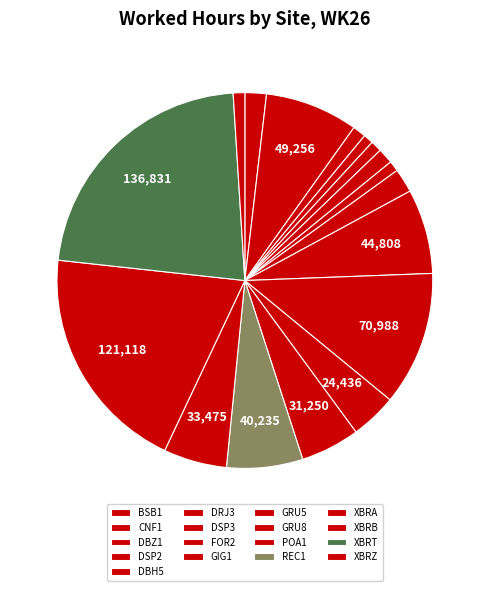

Do DBH5 and DBZ1 together represent more than half of the pie?

No